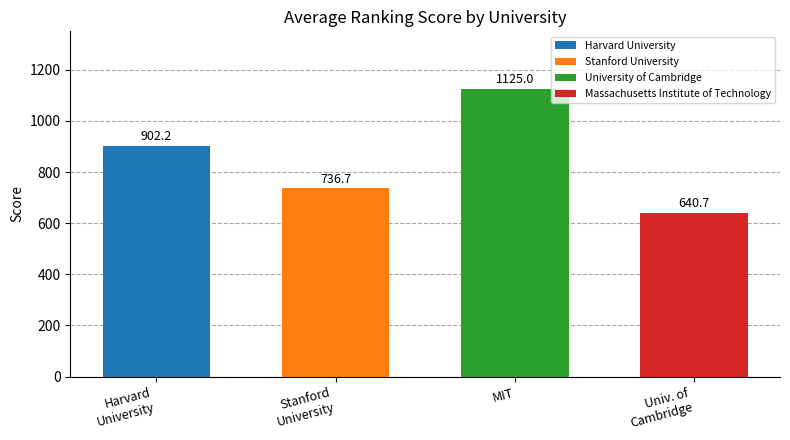

What is the approximate value at MIT?

1125.0